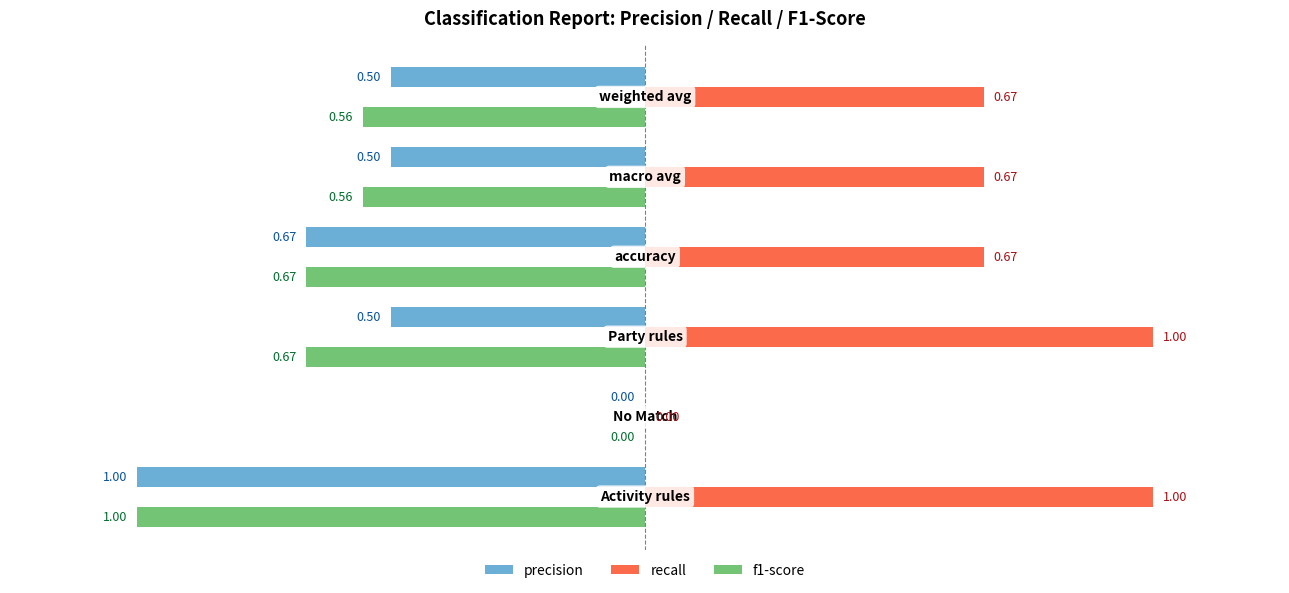

Which series has the largest total across all categories?

recall